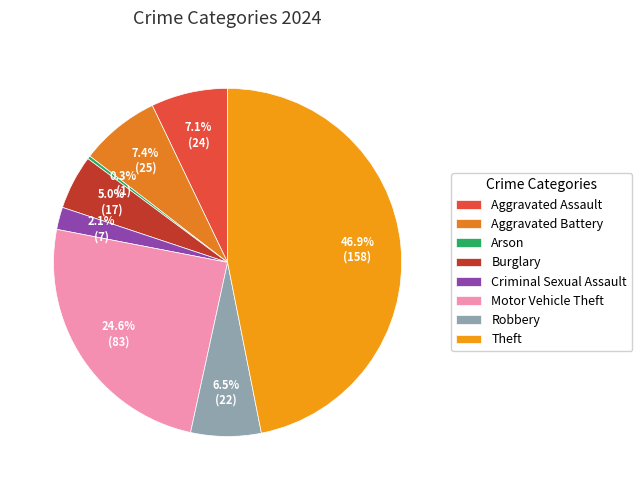

Count the number of slices in the pie.

8